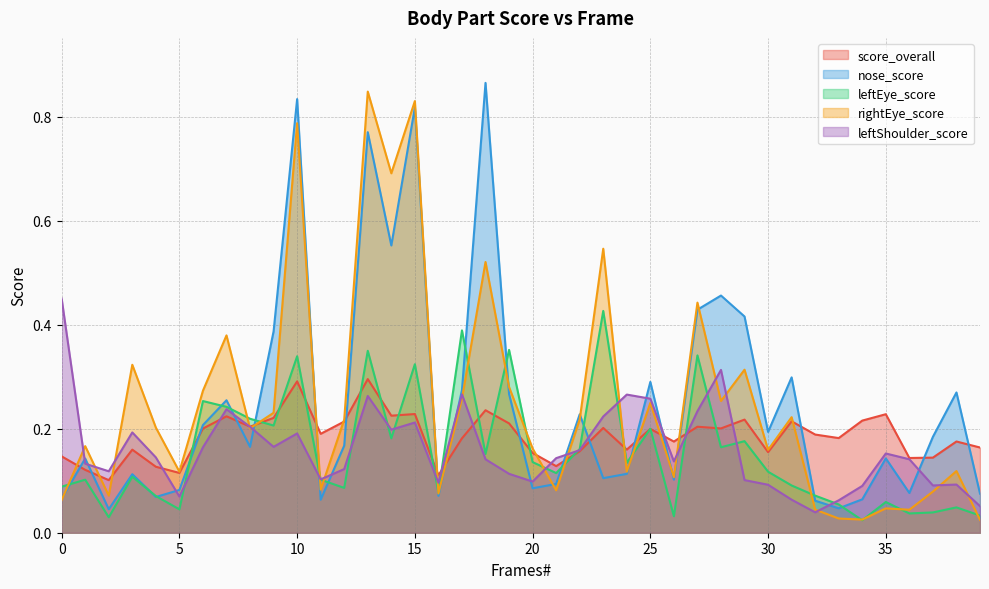

What is the value of the nose_score point at the 10th from the left?

0.4